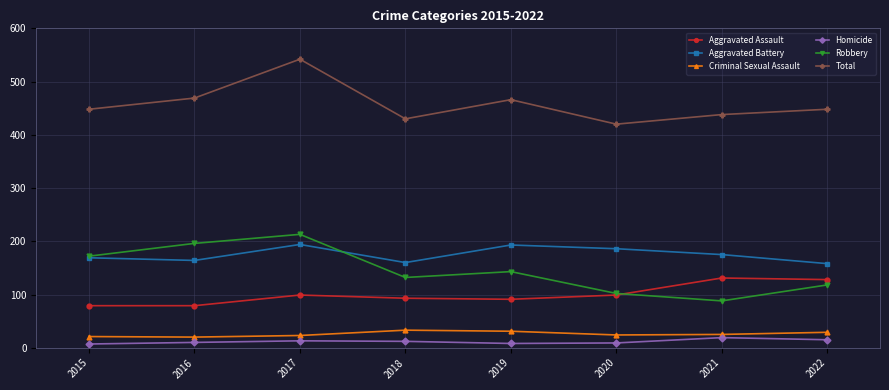

What is the highest value of the Robbery series?

213